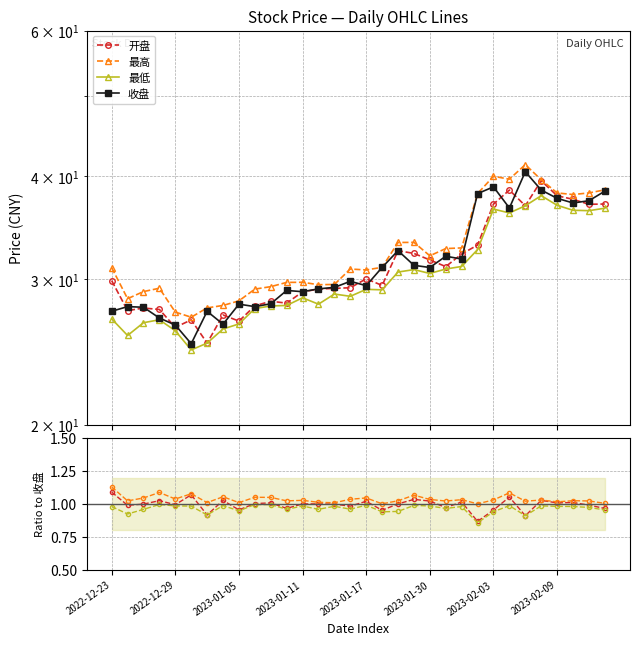

Which series changed the most between 2023-01-04 and 2023-02-03?

收盘